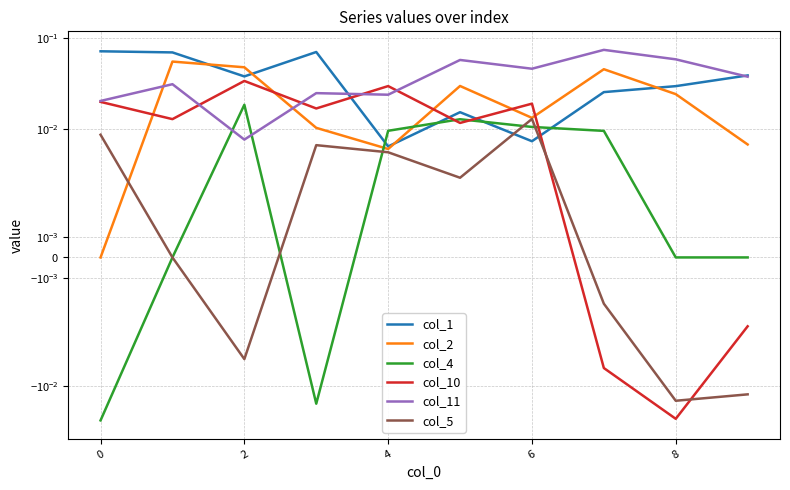

What are all the series names shown in the legend?

col_1, col_2, col_4, col_10, col_11, col_5